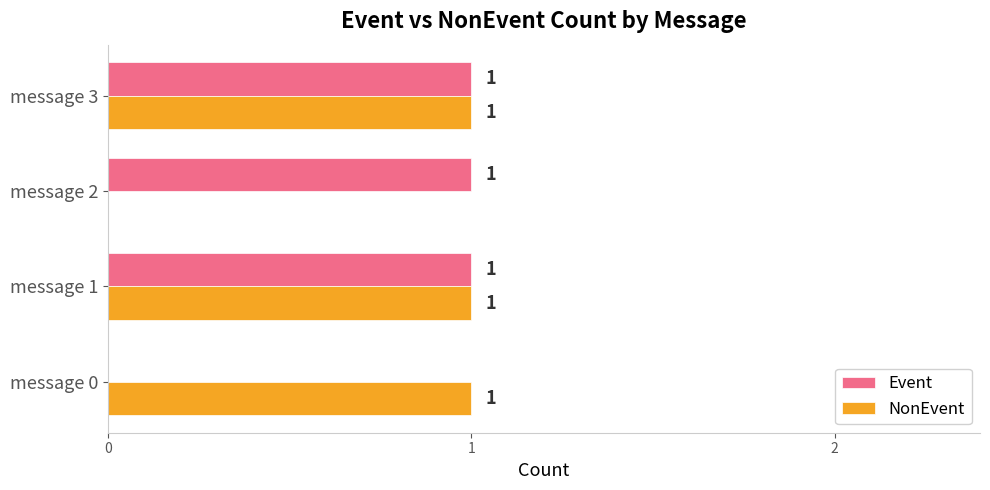

Where is NonEvent nearest to the value 0?

message 2